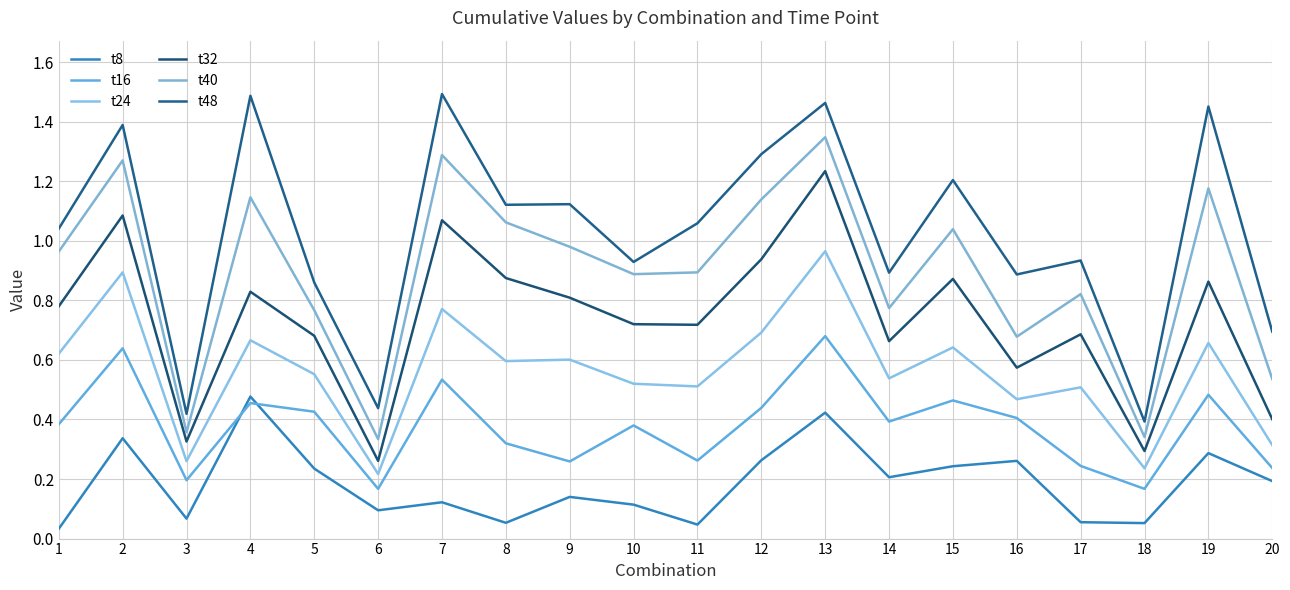

Rank the series by their average value, from highest to lowest.

t48, t40, t32, t24, t16, t8